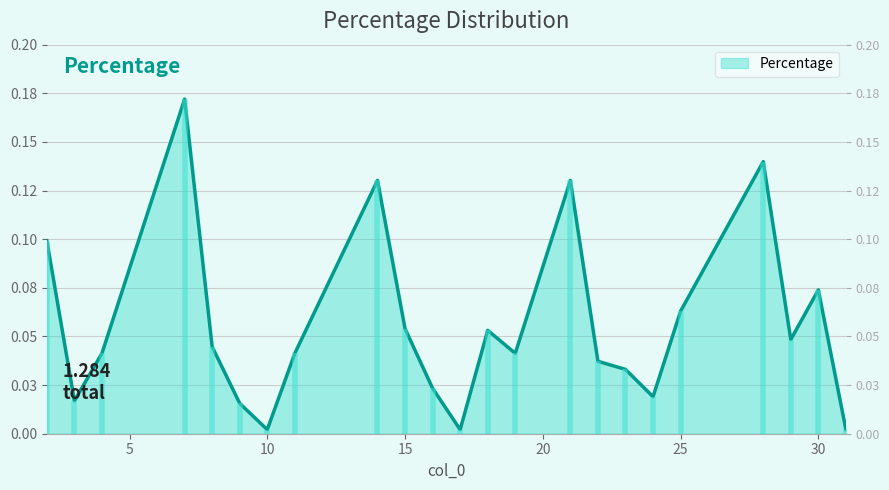

Rank the categories by value from highest to lowest.

7, 28, 14, 21, 2, 30, 25, 15, 18, 29, 8, 4, 11, 19, 22, 23, 16, 24, 3, 9, 10, 17, 31